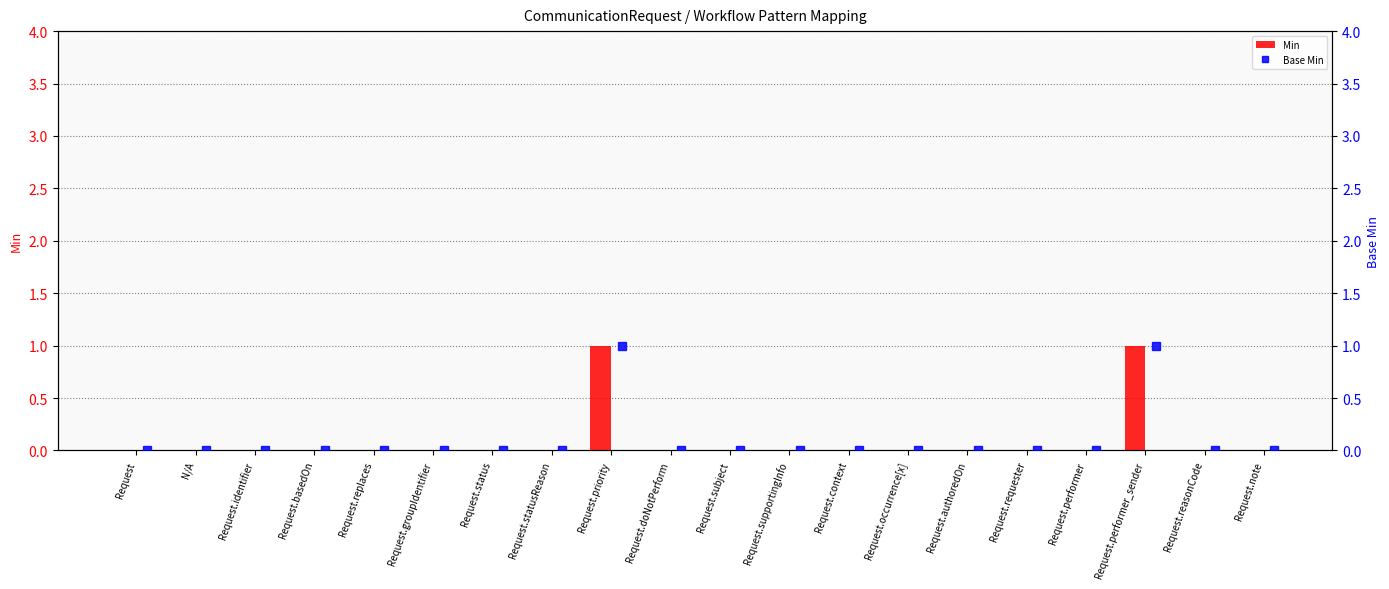

Reading right to left, transcribe all the data shown in this chart.

Min: 0	0	1	0	0	0	0	0	0	0	0	1	0	0	0	0	0	0	0	0
Base Min: 0	0	1	0	0	0	0	0	0	0	0	1	0	0	0	0	0	0	0	0